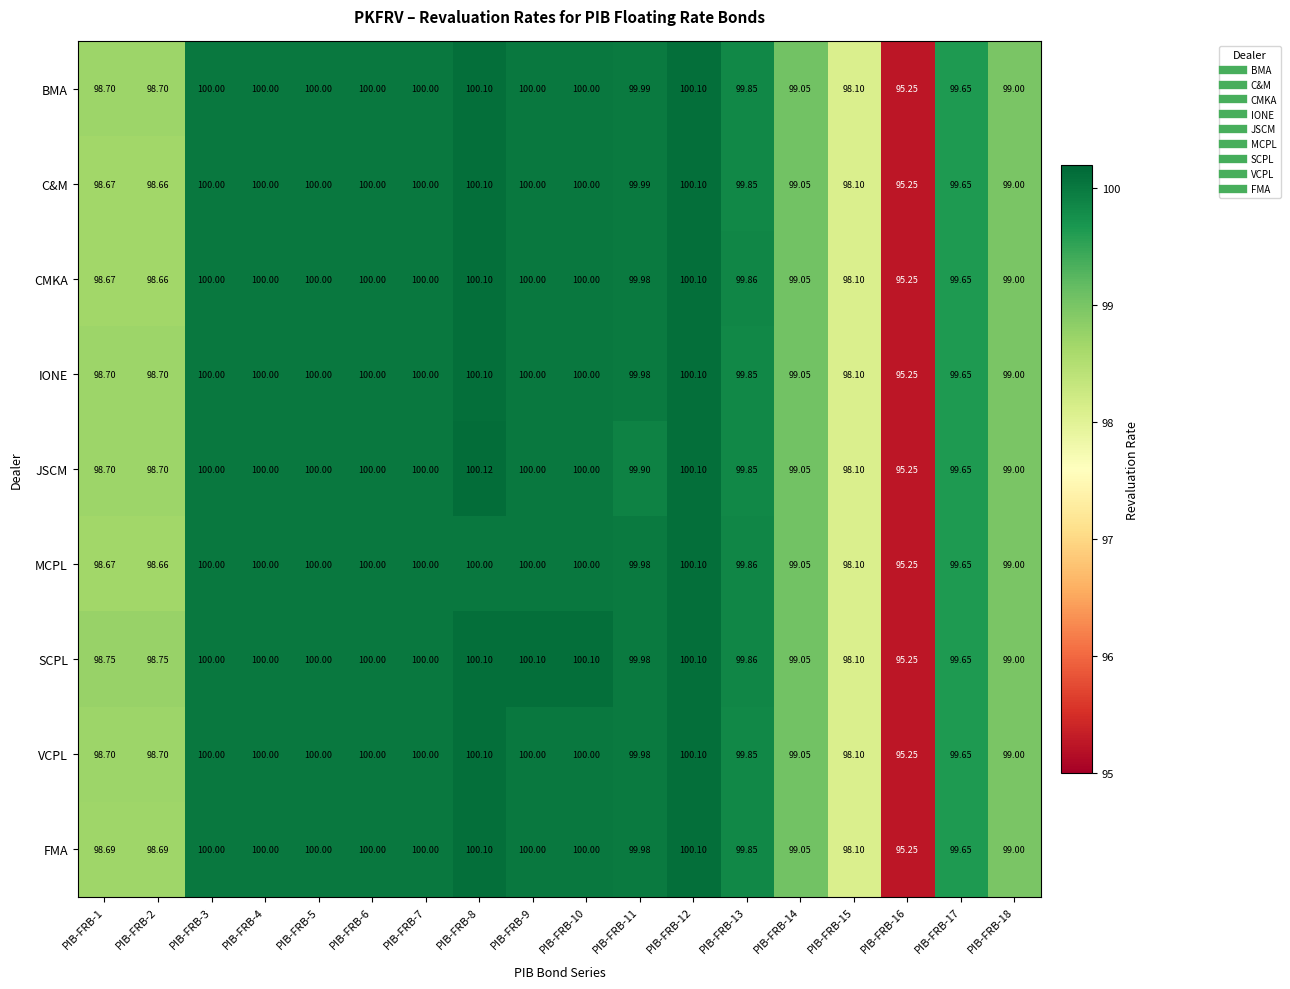

Which series has the largest range (max minus min)?

JSCM